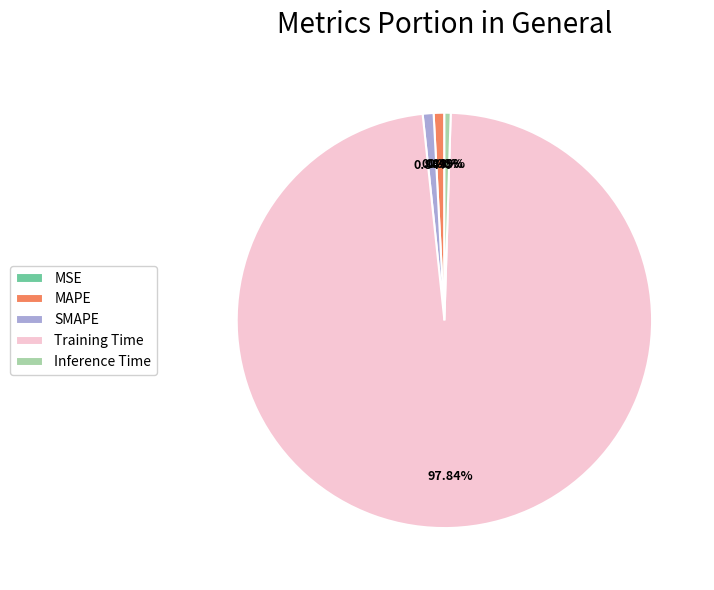

Does SMAPE account for over 50% of the chart?

No